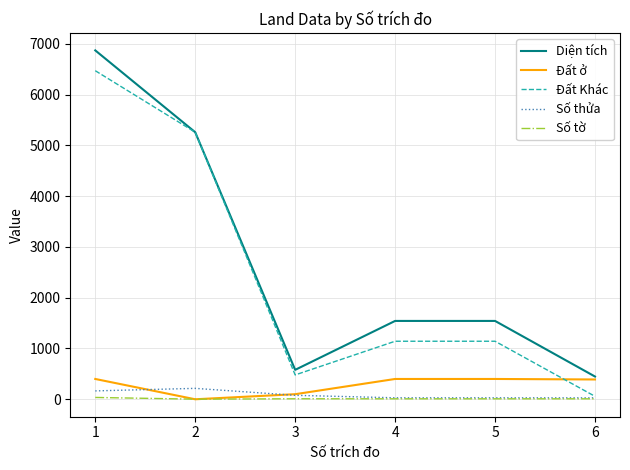

True or false: Diện tích and Số thửa cross at least once.

False